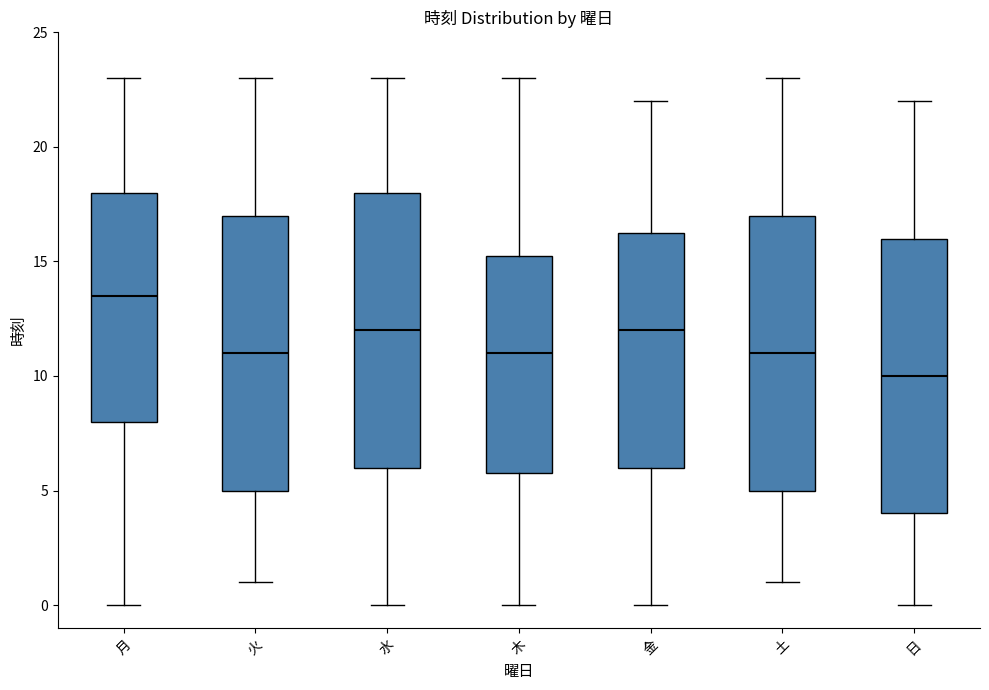

Where does the upper whisker of the box for 火 end on the y-axis? The values are not printed on the chart, so give them approximately, as read against the axis.

23.0